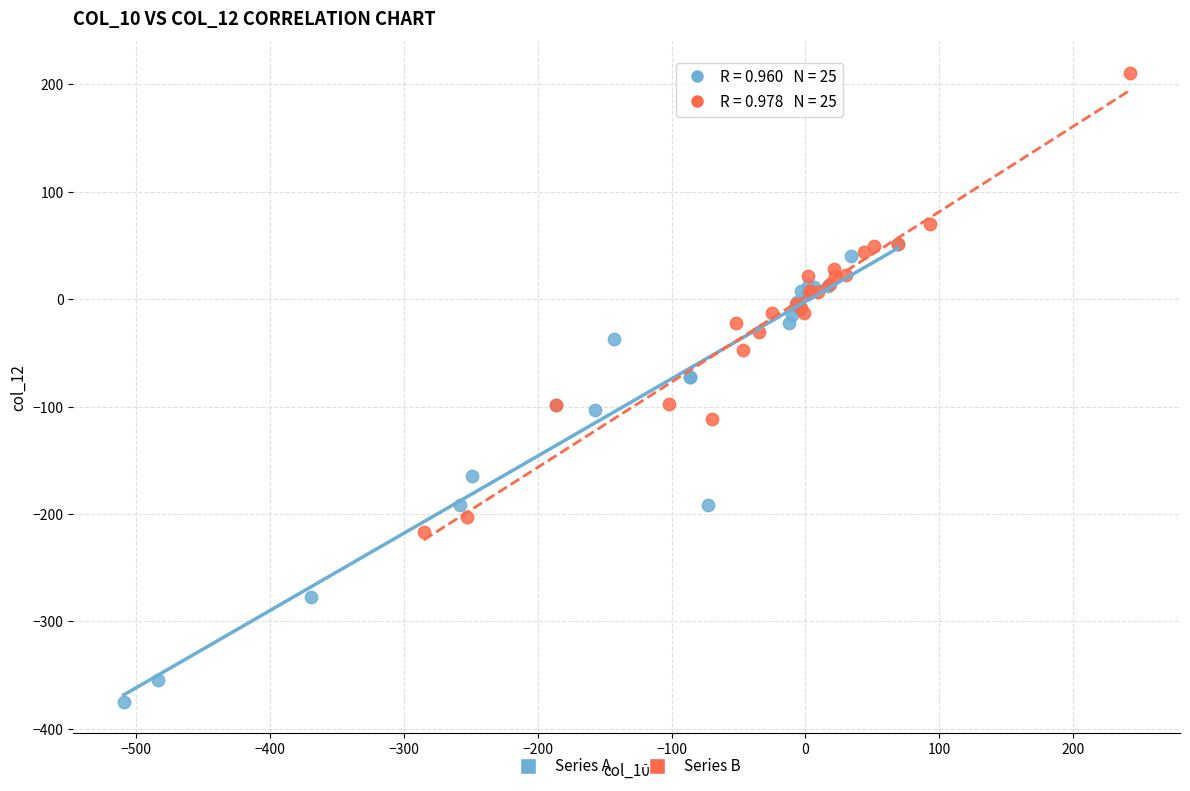

Which series reaches the maximum Y coordinate?

Series B